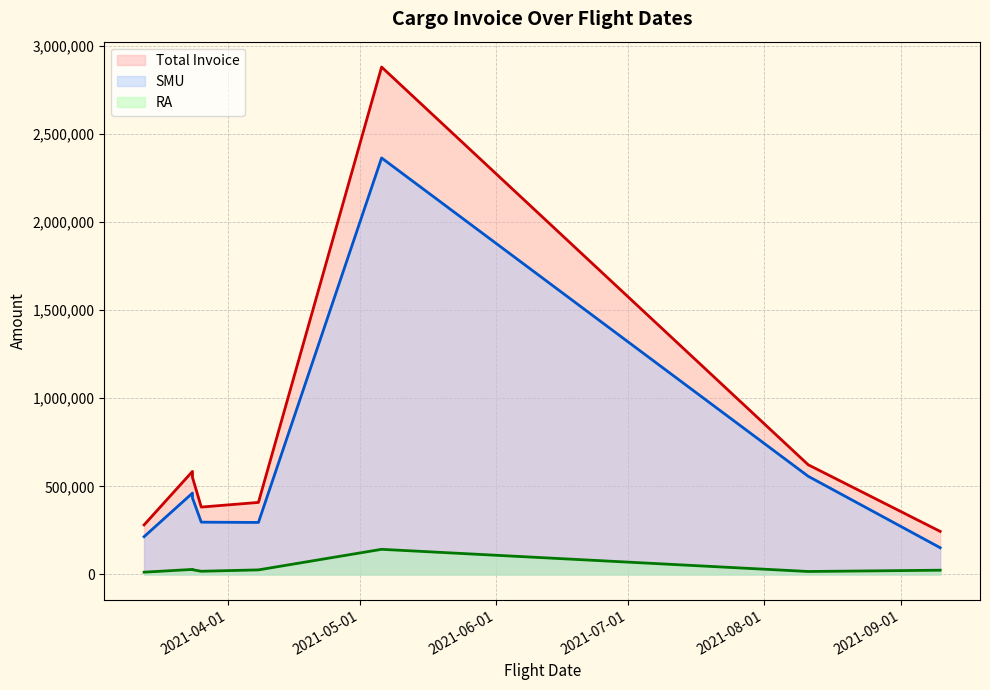

True or false: RA and Total Invoice intersect in this chart.

False